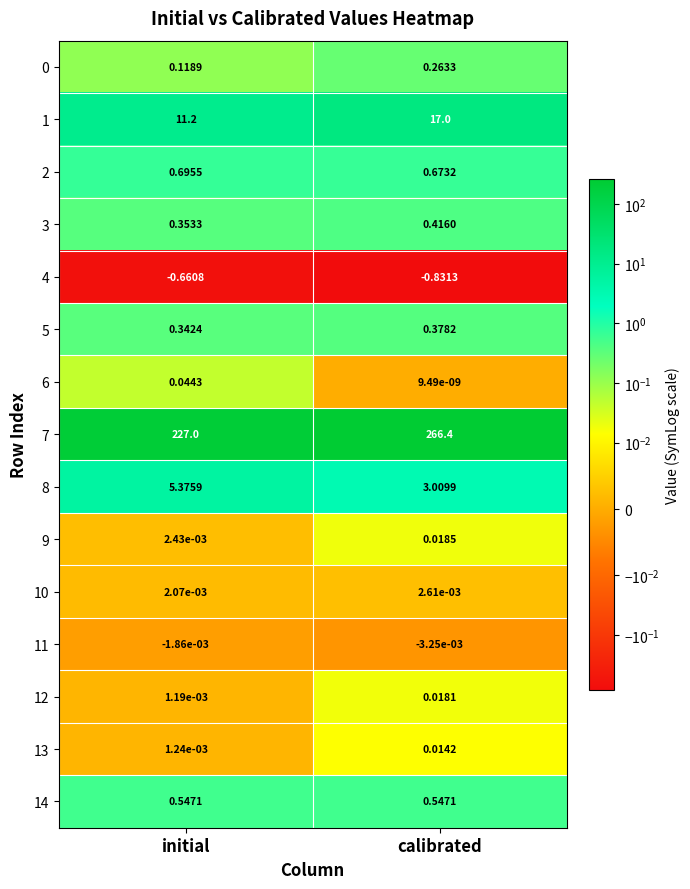

Which series has the largest total across all categories?

7